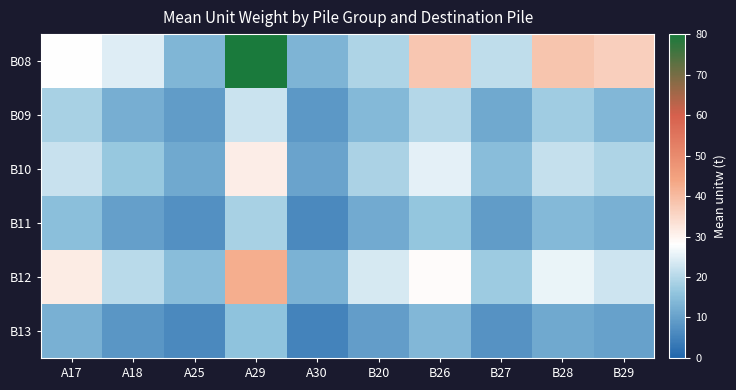

Between B29 and A29, which is larger?

A29